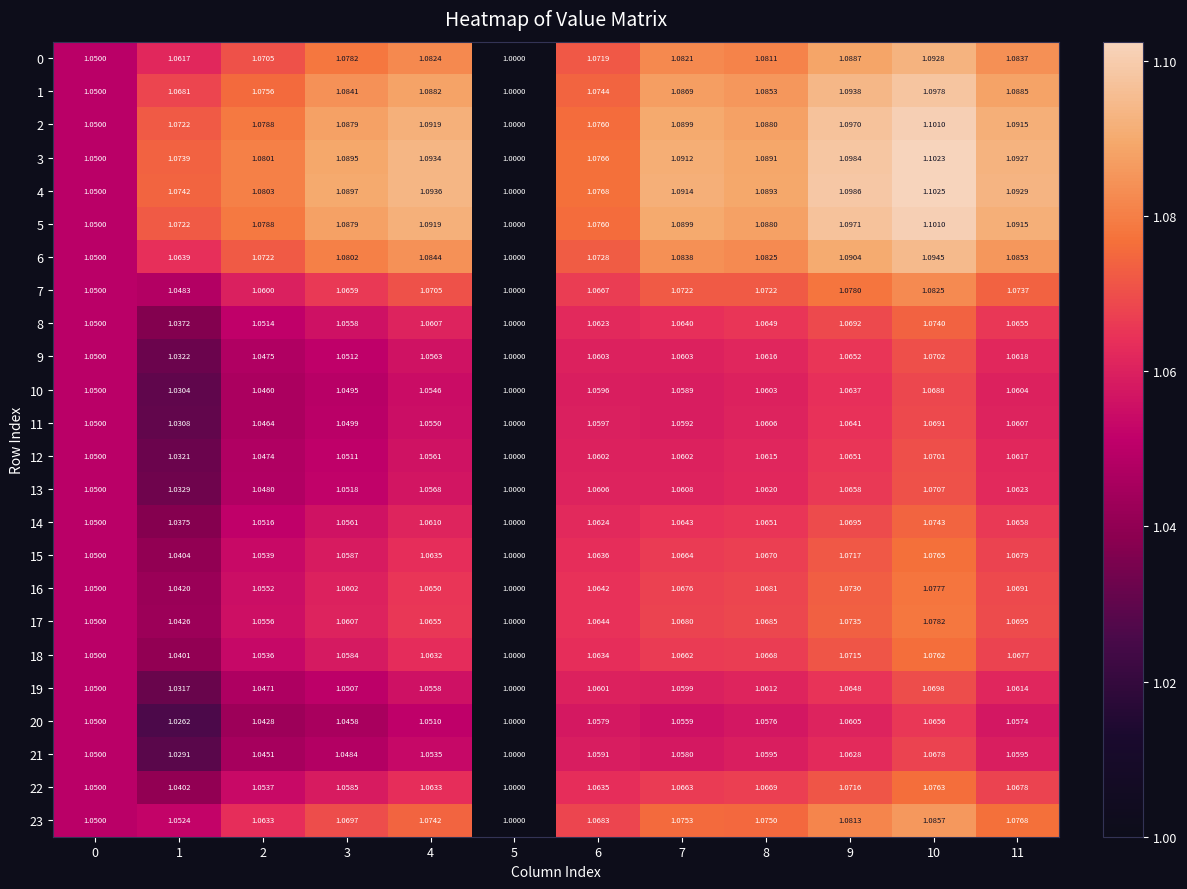

Is the value of 2 at 6 greater than the value of 9 at 11?

Yes